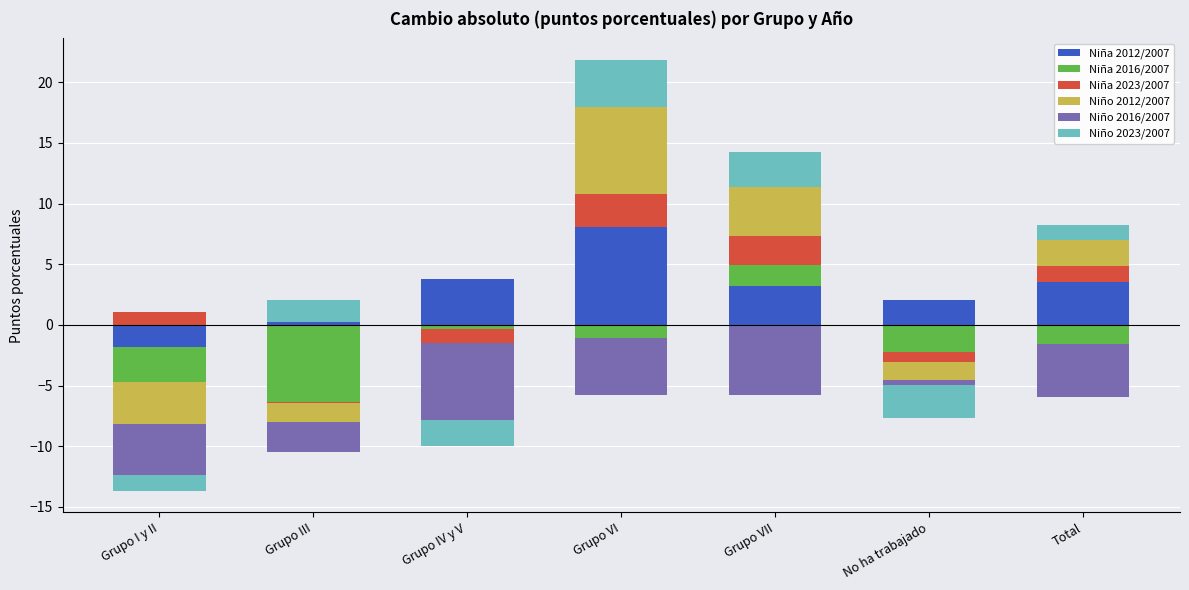

How many series are shown in this chart?

6